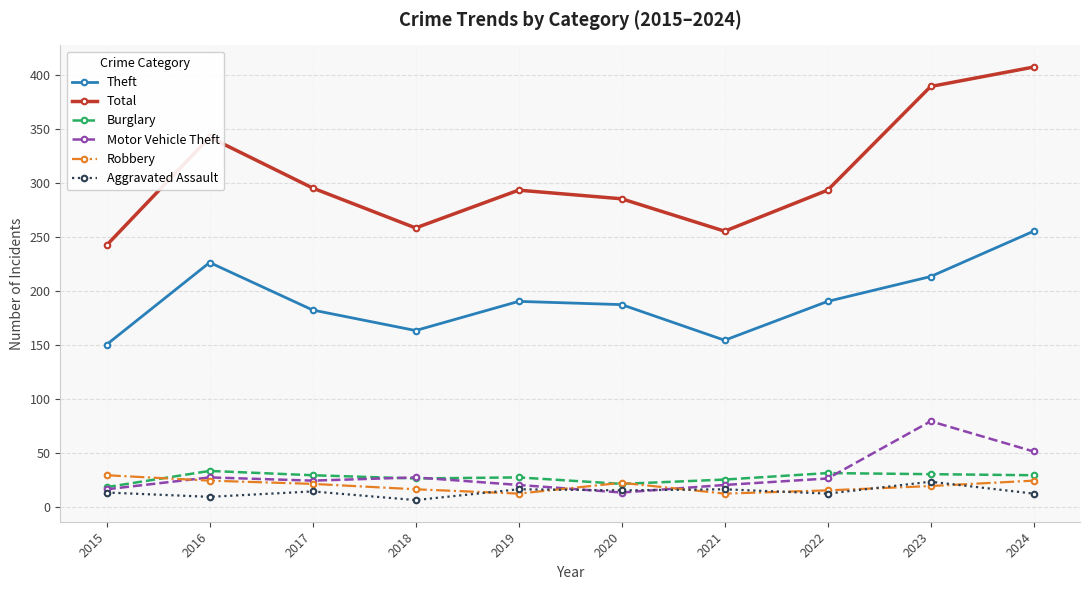

True or false: Burglary and Aggravated Assault cross at least once.

False